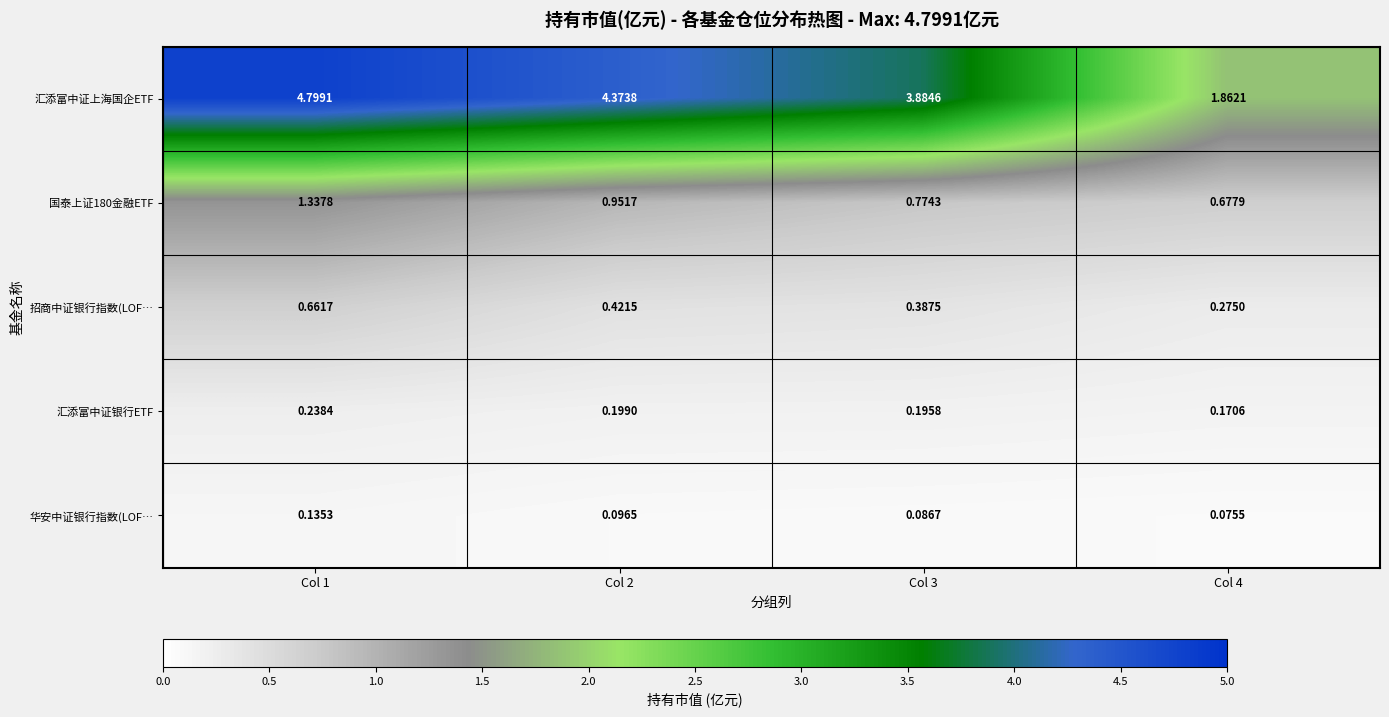

Which series changed the most between Col 1 and Col 3?

汇添富中证上海国企ETF